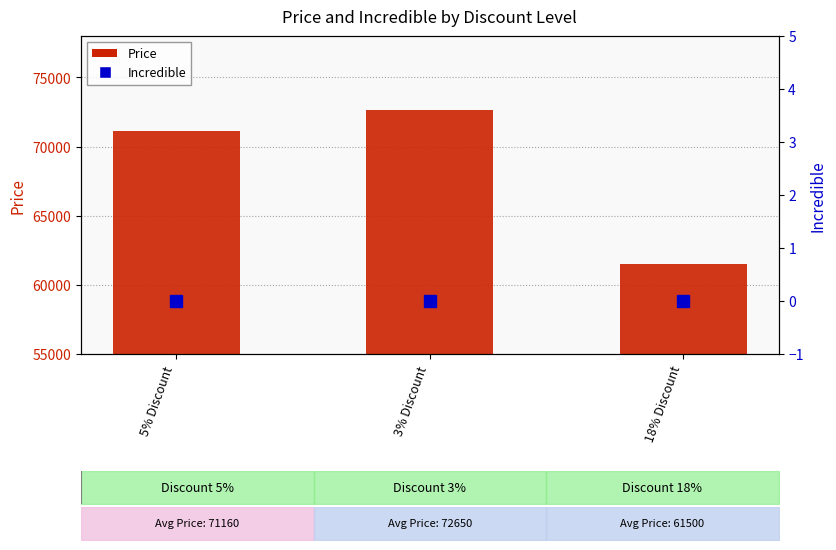

Reading left to right, list all the values displayed in this chart.

Price: 71160	72650	61500
Incredible: 0	0	0